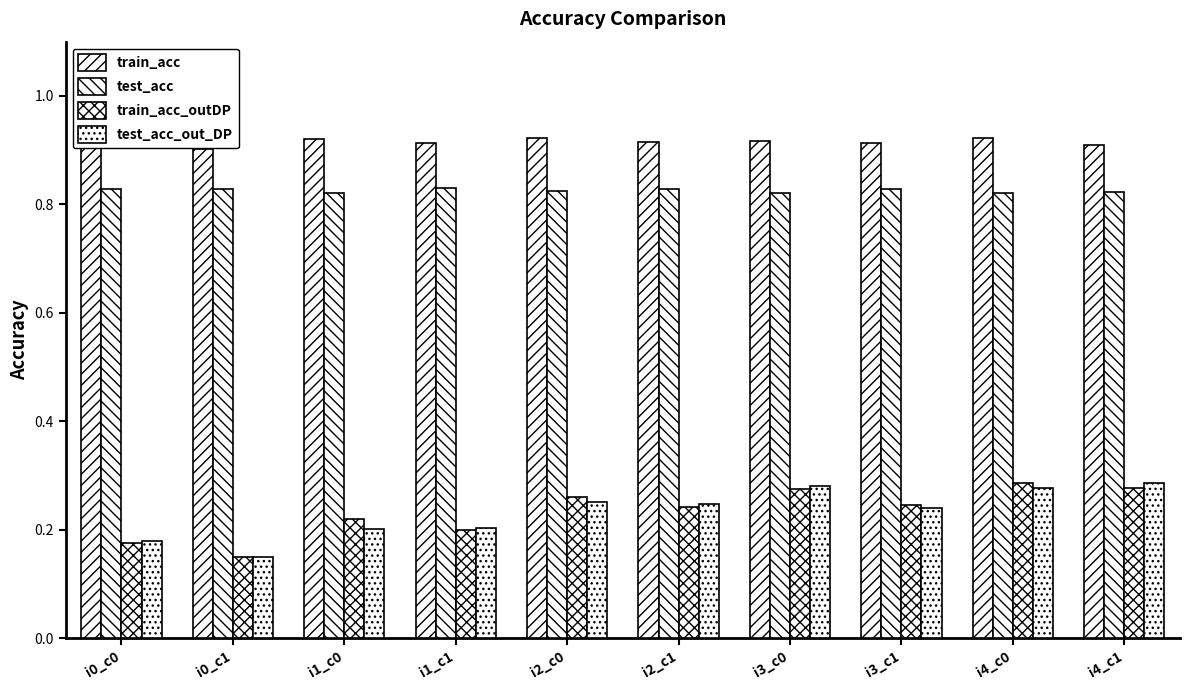

Which series has the largest total across all categories?

train_acc